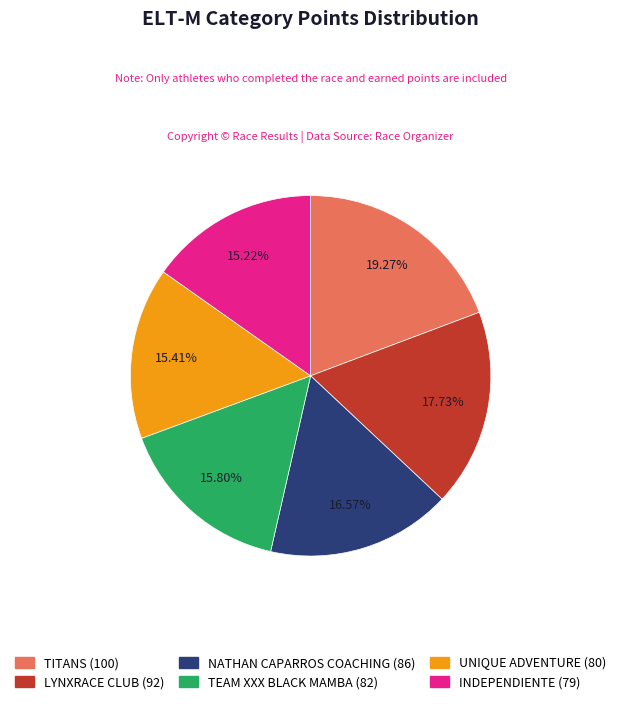

To the nearest percent, what is the average slice percentage?

17%